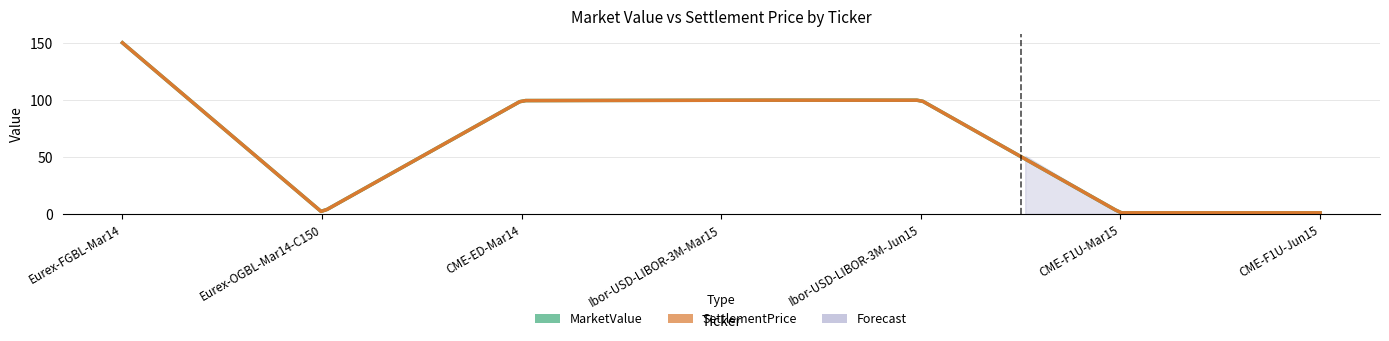

What is the label of the 1st point from the left?

Eurex-FGBL-Mar14